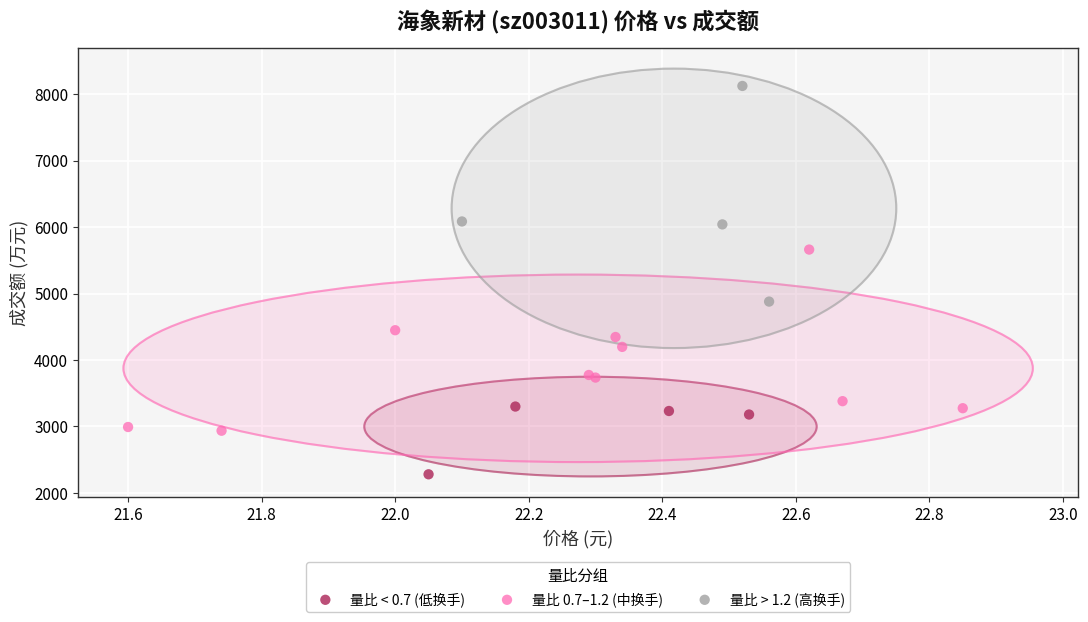

Which series contains the highest Y value?

量比 > 1.2 (高换手)